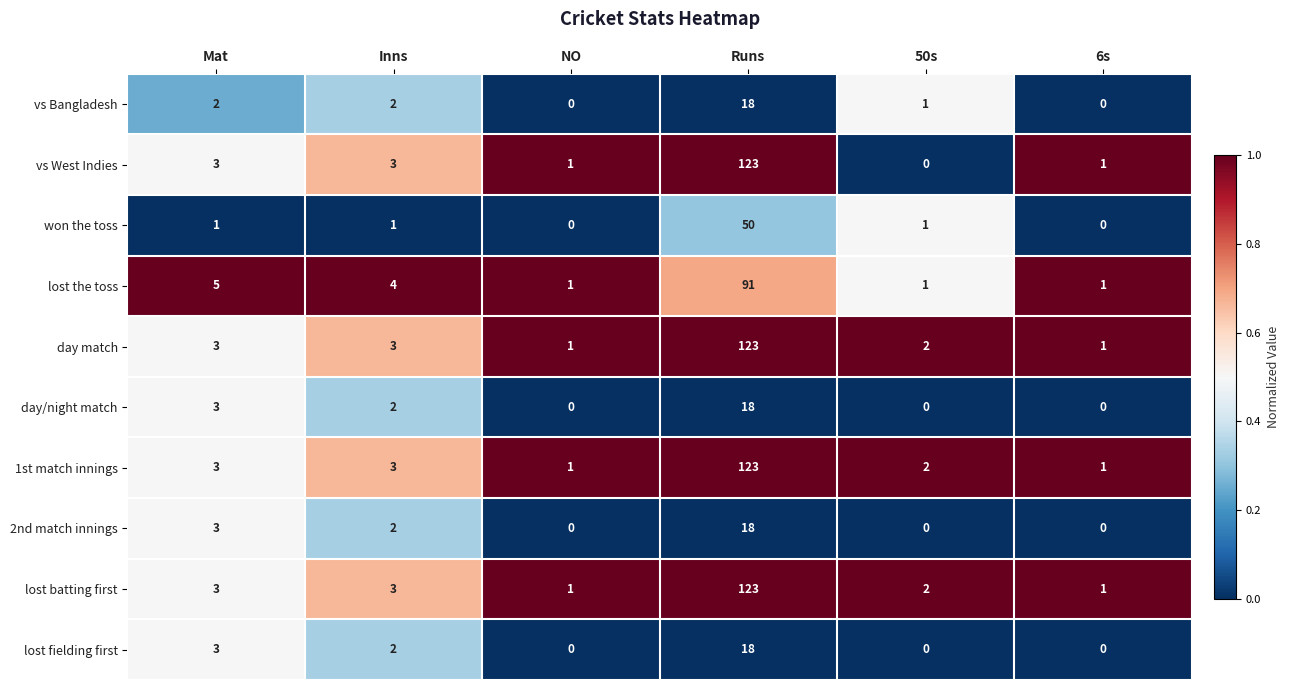

Which series changed the most between Mat and 6s?

lost the toss